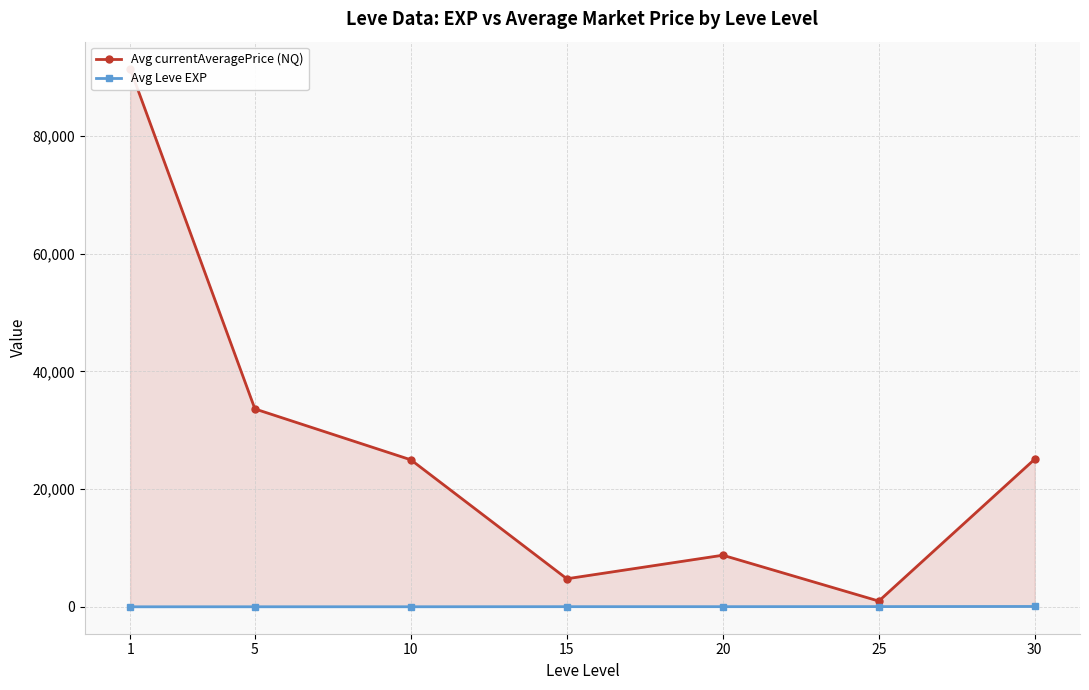

Reading left to right, transcribe all the data shown in this chart.

Avg currentAveragePrice (NQ): 91482.5	33633.7	24983.3	4765.3	8769.2	973.2	25103.8
Avg Leve EXP: 1.3	6.2	7.7	22.3	23.3	34.7	59.0